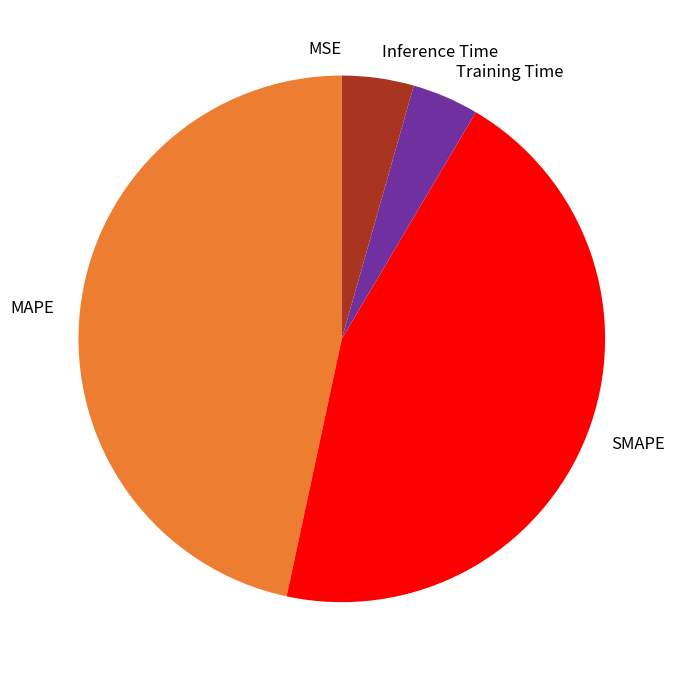

Is there a majority slice in this chart?

No